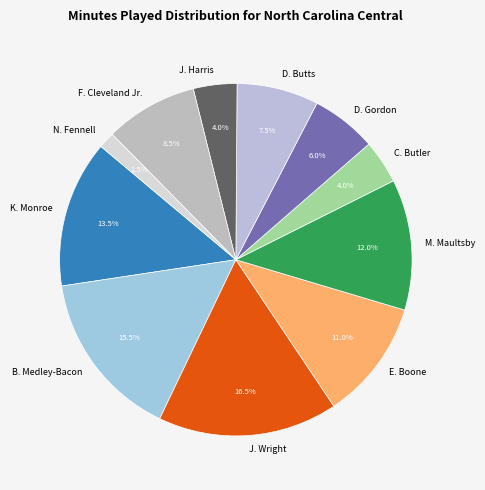

What is the ratio of the value at D. Butts to the value at J. Harris?

1.9